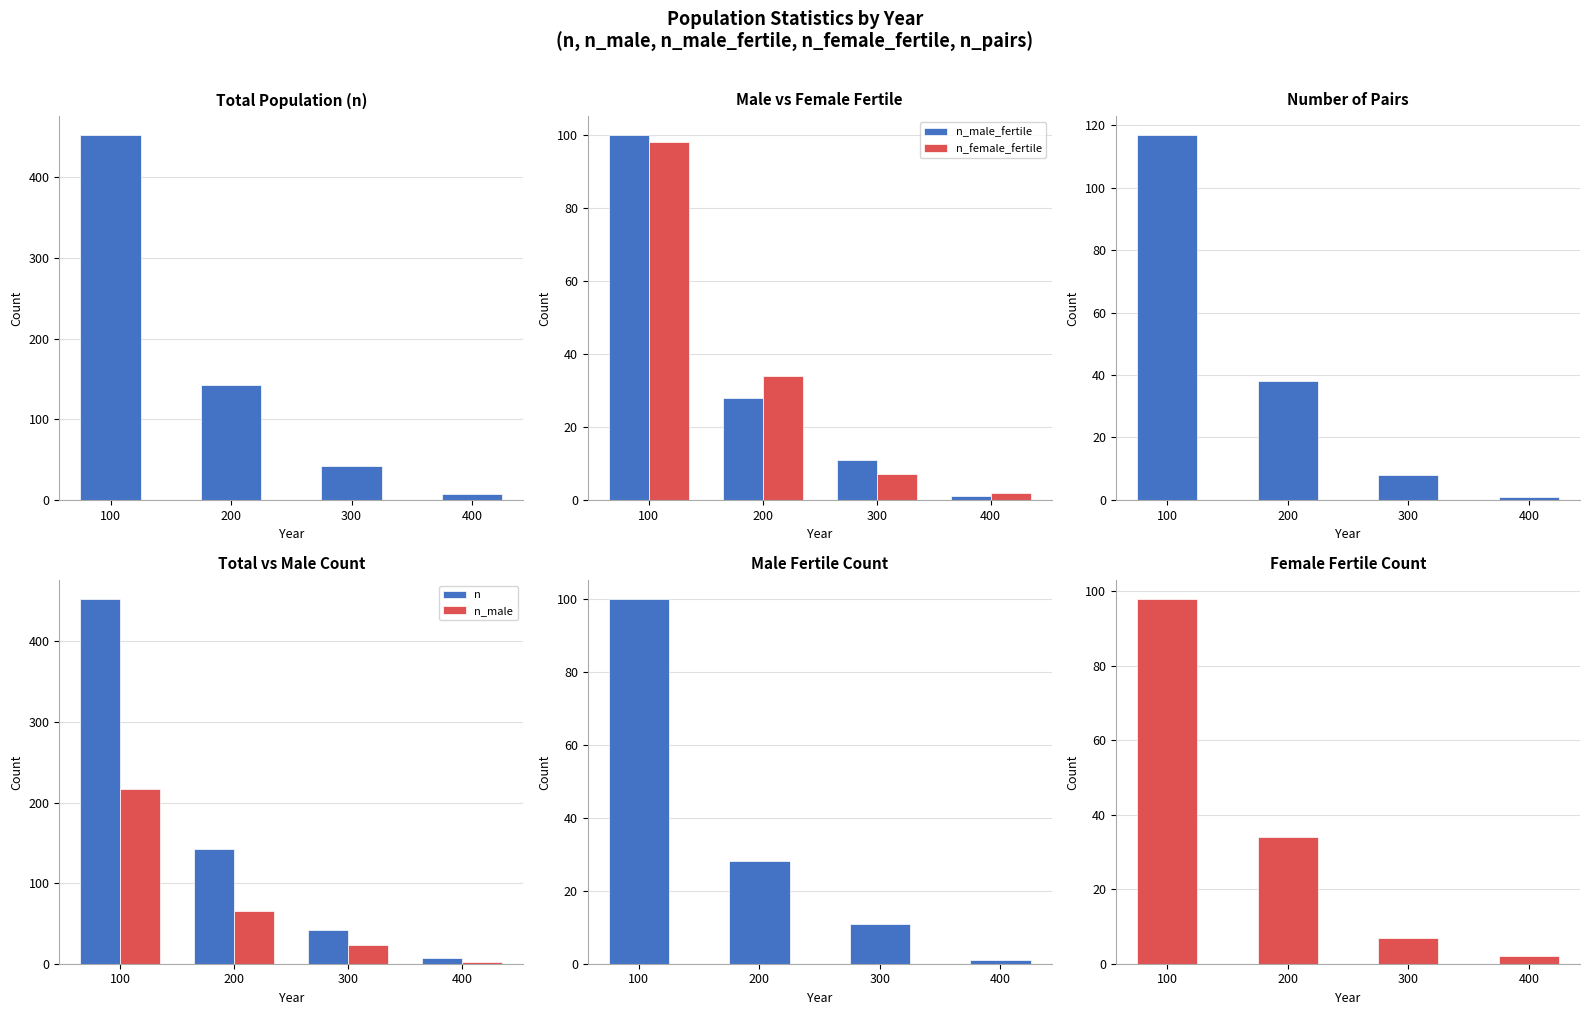

Which series has the largest total across all categories?

n